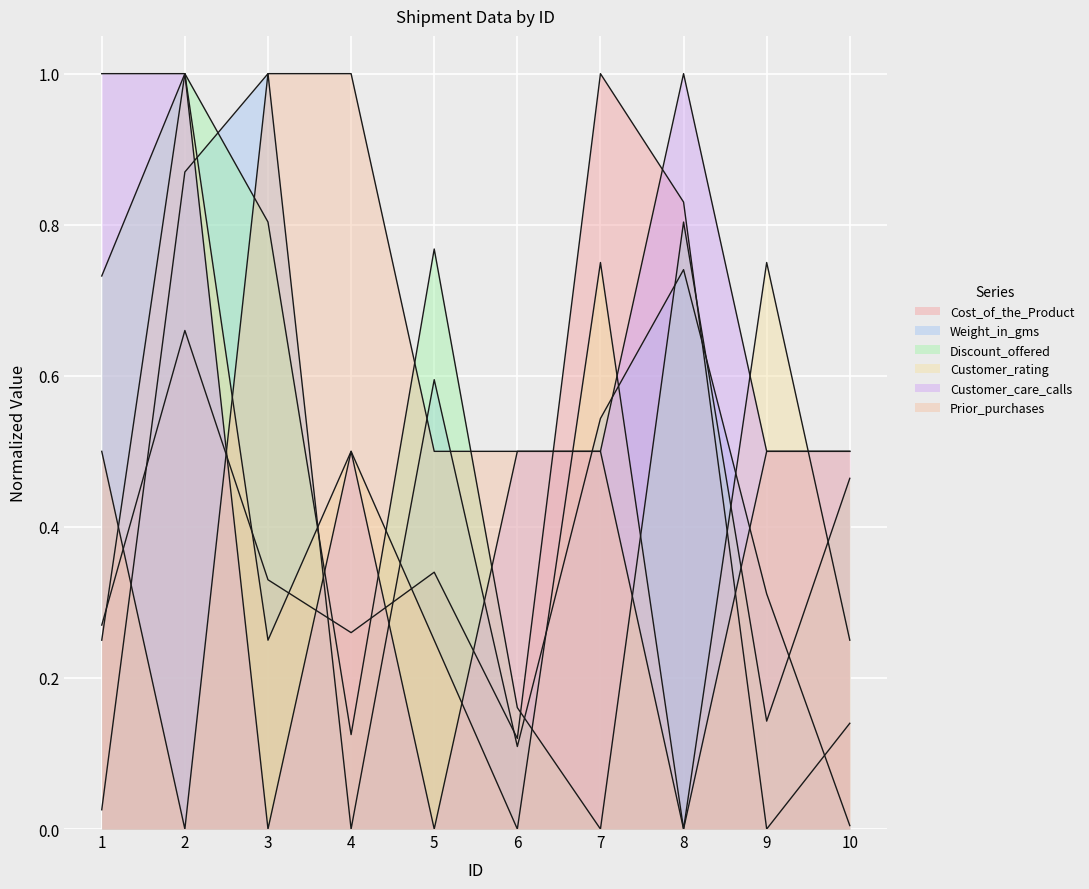

How many times do Weight_in_gms and Customer_rating cross each other?

6